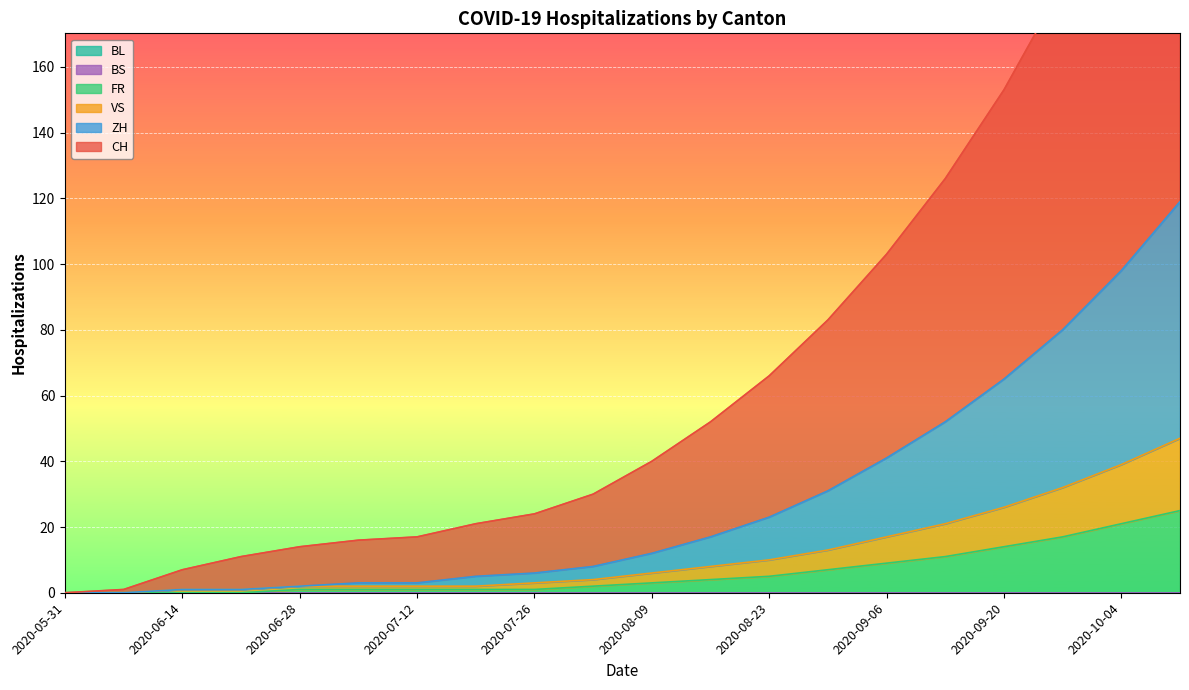

What is the sum of all VS values?

236